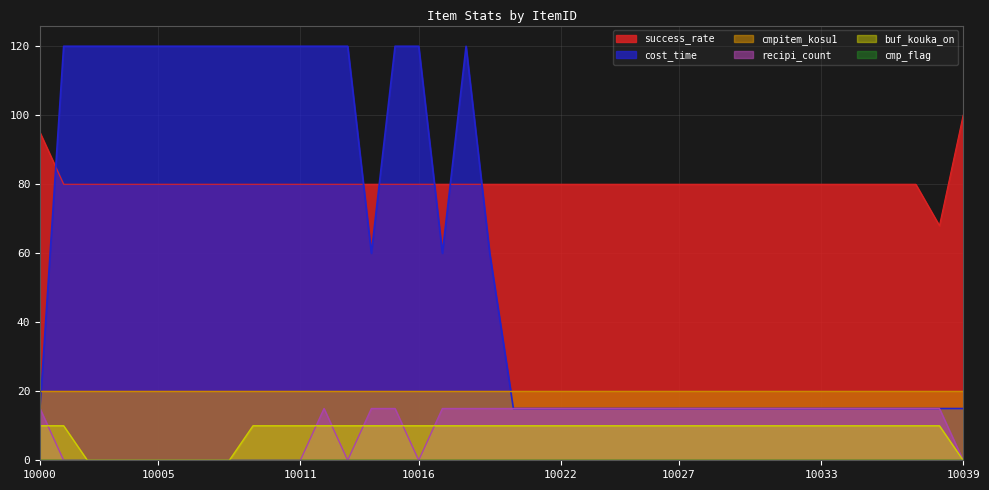

True or false: cost_time and buf_kouka_on intersect in this chart.

False